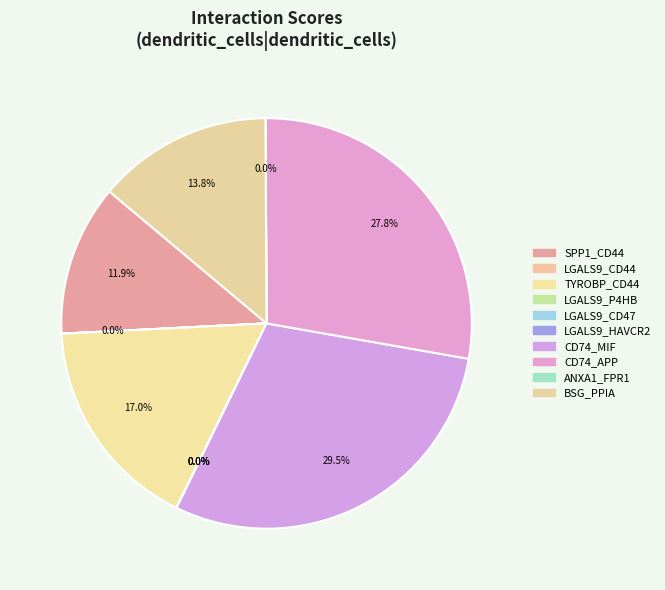

Does LGALS9_CD44 account for over 50% of the chart?

No